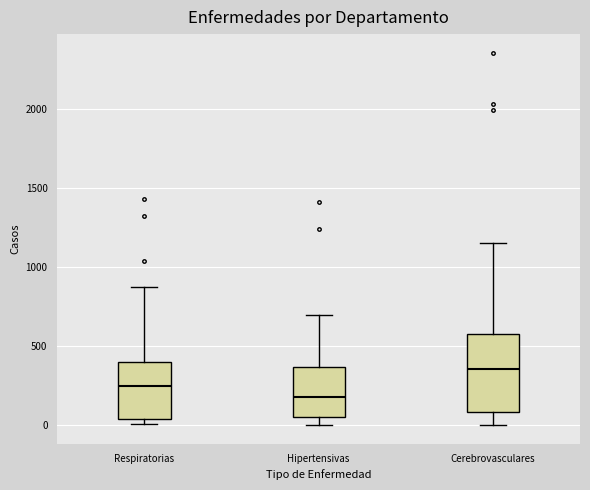

Where does the upper whisker of the box for Hipertensivas end on the y-axis? The values are not printed on the chart, so give them approximately, as read against the axis.

700